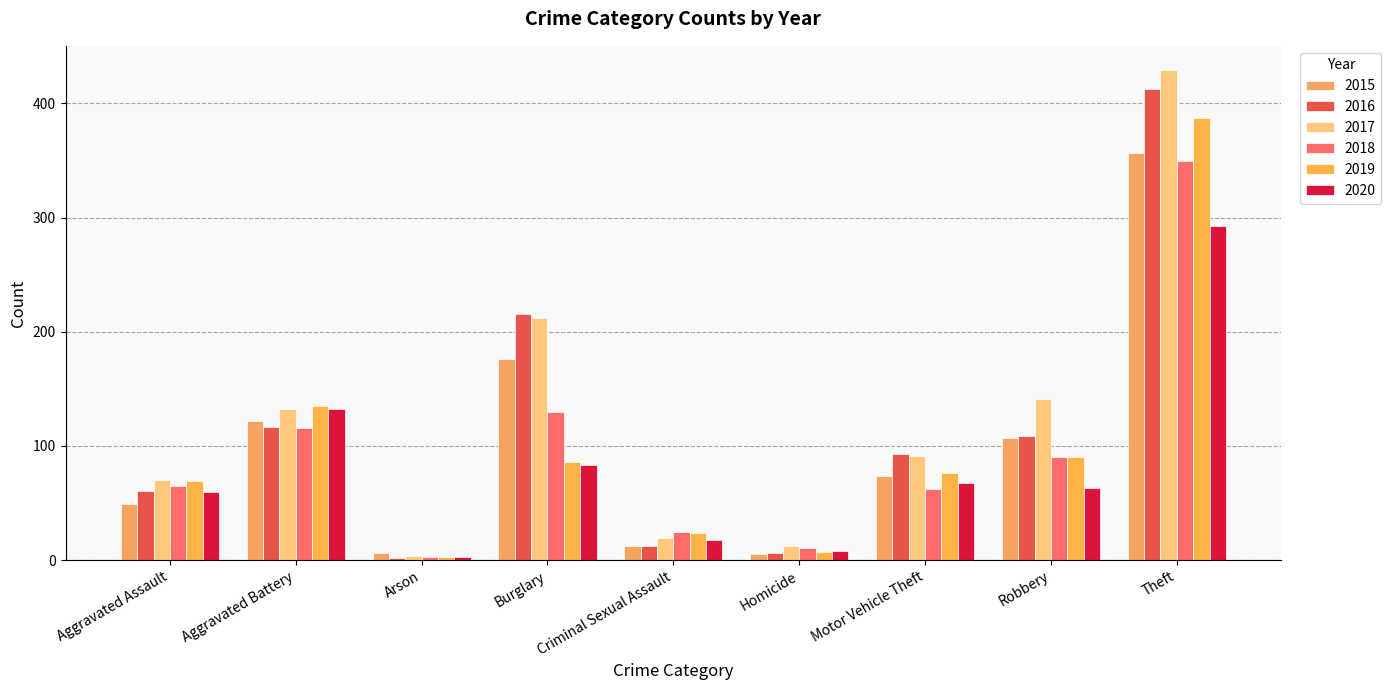

How many data points in 2016 are less than 93?

4